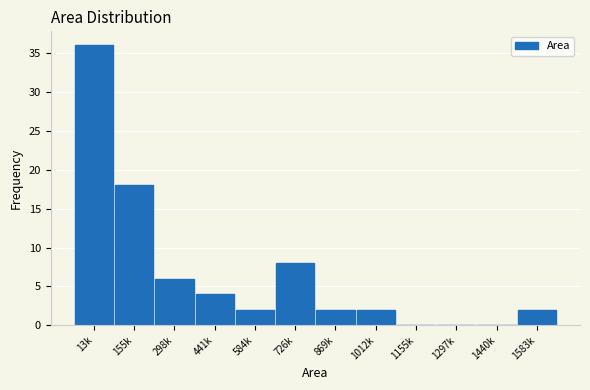

Reading left to right, list all the values displayed in this chart.

13k=36	155k=18	298k=6	441k=4	584k=2	726k=8	869k=2	1012k=2	1155k=0	1297k=0	1440k=0	1583k=2